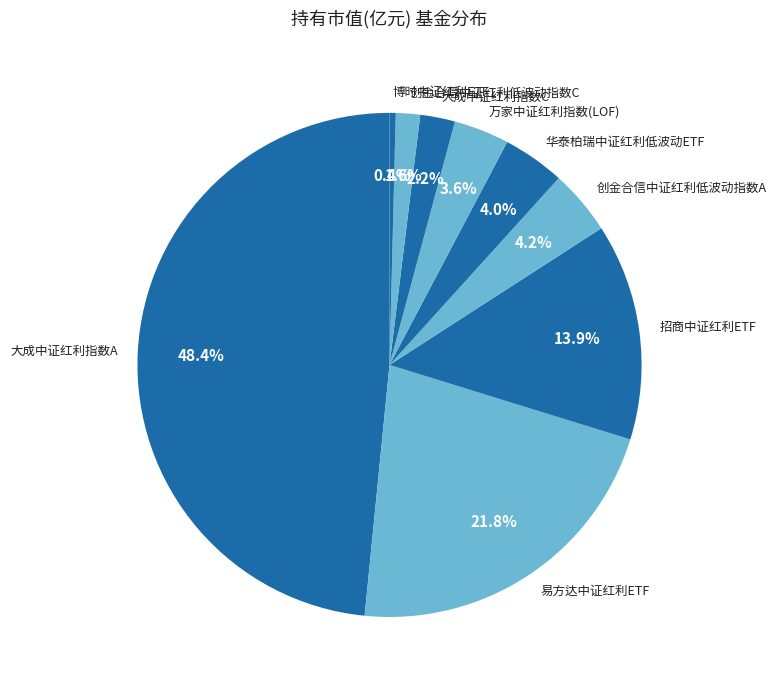

To the nearest percent, what is the difference between the 创金合信中证红利低波动指数A and 大成中证红利指数A slice percentages?

44%